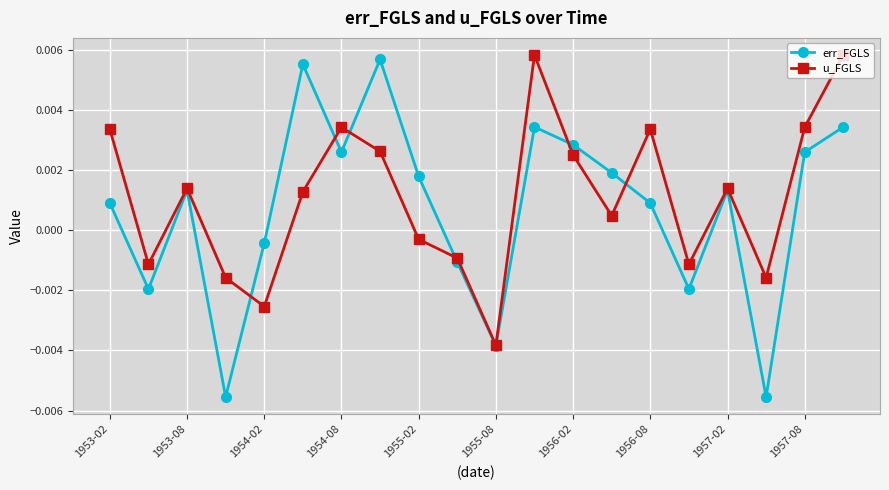

Rank the series by their maximum value, from lowest to highest.

err_FGLS, u_FGLS